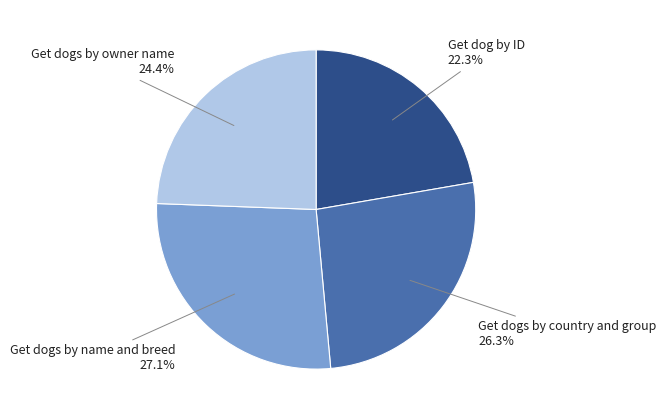

To the nearest percent, what is the difference between the largest and smallest slice percentages?

5%